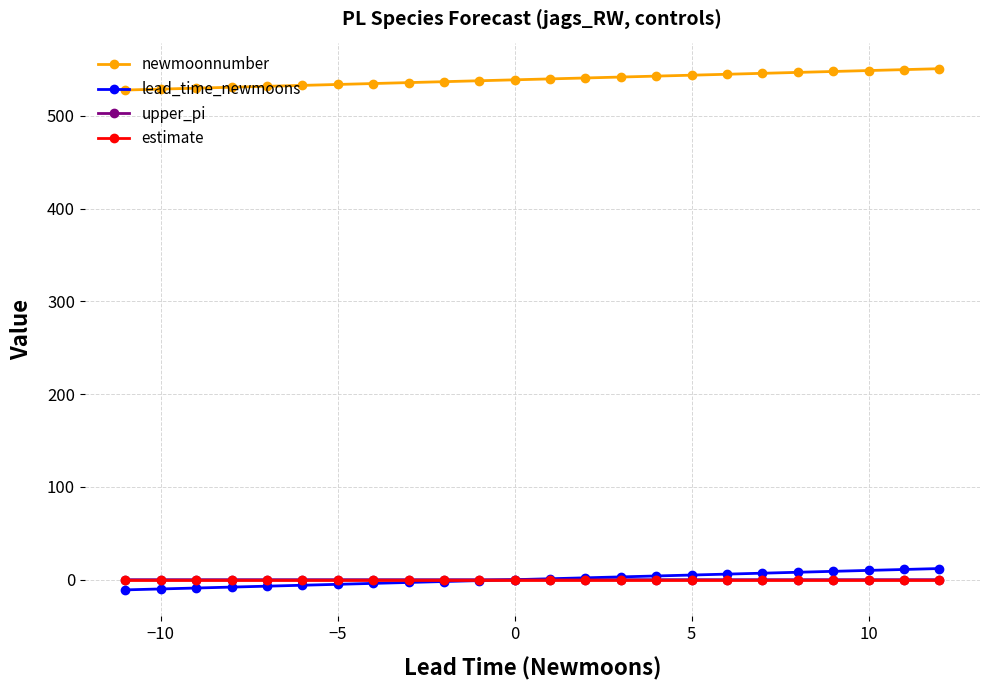

True or false: newmoonnumber and lead_time_newmoons cross at least once.

False